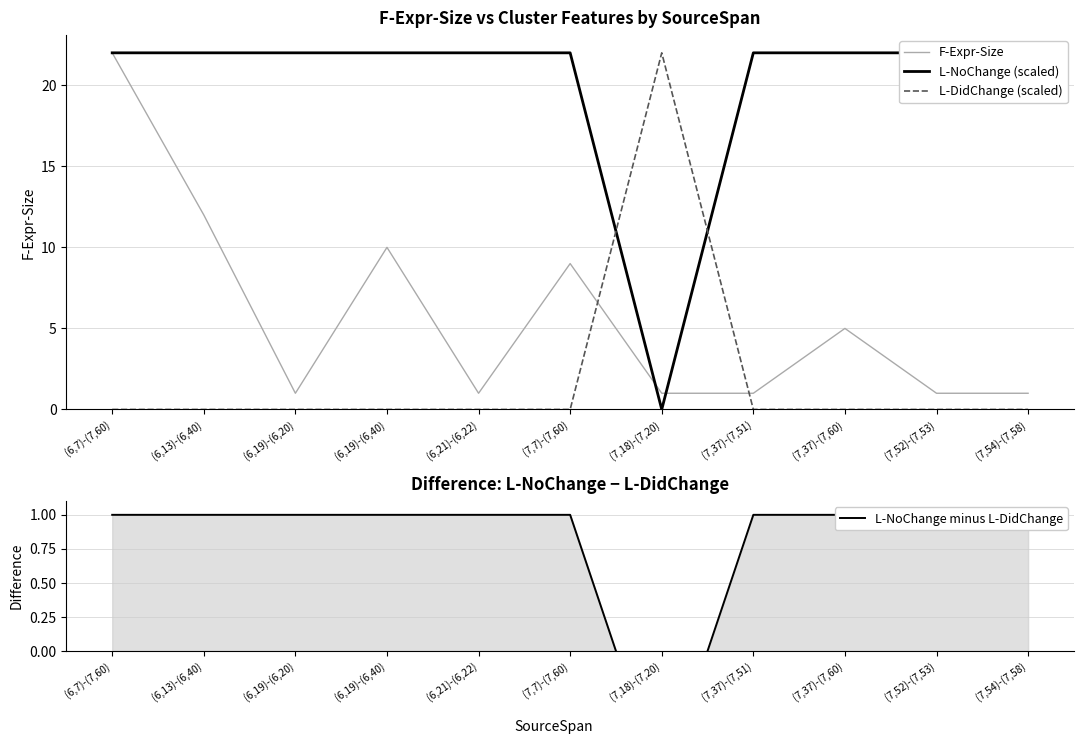

List the labels in order of L-NoChange minus L-DidChange value, smallest first.

(7,18)-(7,20), (6,7)-(7,60), (6,13)-(6,40), (6,19)-(6,20), (6,19)-(6,40), (6,21)-(6,22), (7,7)-(7,60), (7,37)-(7,51), (7,37)-(7,60), (7,52)-(7,53), (7,54)-(7,58)